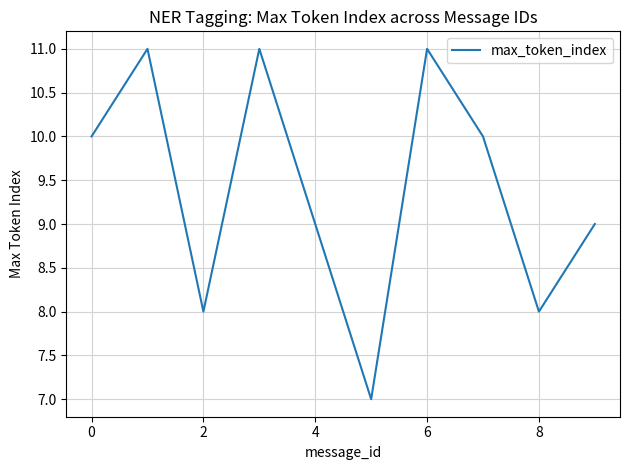

What is the difference between the maximum and minimum values?

4